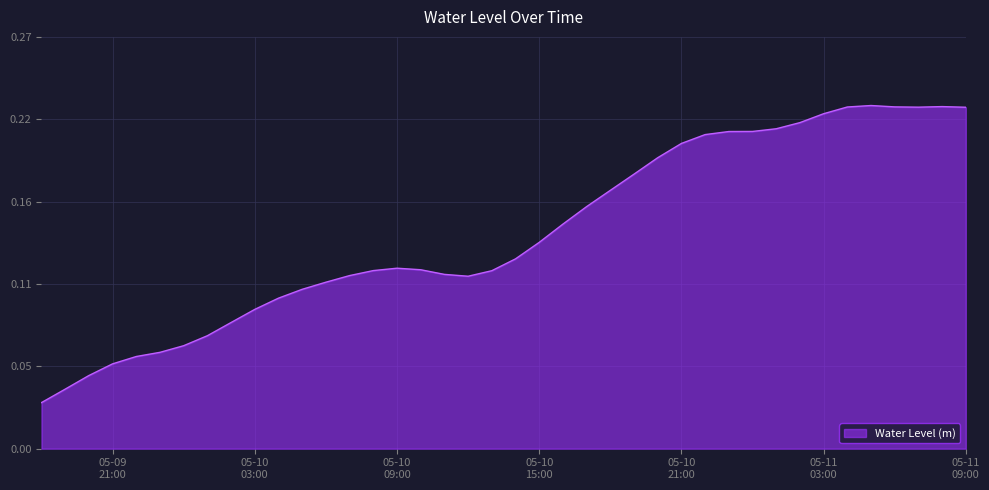

List the labels in order of value, largest first.

2023-05-11 05:00:00, 2023-05-11 08:00:00, 2023-05-11 06:00:00, 2023-05-11 04:00:00, 2023-05-11 07:00:00, 2023-05-11 09:00:00, 2023-05-11 03:00:00, 2023-05-11 02:00:00, 2023-05-11 01:00:00, 2023-05-11 00:00:00, 2023-05-10 23:00:00, 2023-05-10 22:00:00, 2023-05-10 21:00:00, 2023-05-10 20:00:00, 2023-05-10 19:00:00, 2023-05-10 18:00:00, 2023-05-10 17:00:00, 2023-05-10 16:00:00, 2023-05-10 15:00:00, 2023-05-10 14:00:00, 2023-05-10 09:00:00, 2023-05-10 10:00:00, 2023-05-10 08:00:00, 2023-05-10 13:00:00, 2023-05-10 11:00:00, 2023-05-10 07:00:00, 2023-05-10 12:00:00, 2023-05-10 06:00:00, 2023-05-10 05:00:00, 2023-05-10 04:00:00, 2023-05-10 03:00:00, 2023-05-10 02:00:00, 2023-05-10 01:00:00, 2023-05-10 00:00:00, 2023-05-09 23:00:00, 2023-05-09 22:00:00, 2023-05-09 21:00:00, 2023-05-09 20:00:00, 2023-05-09 19:00:00, 2023-05-09 18:00:00